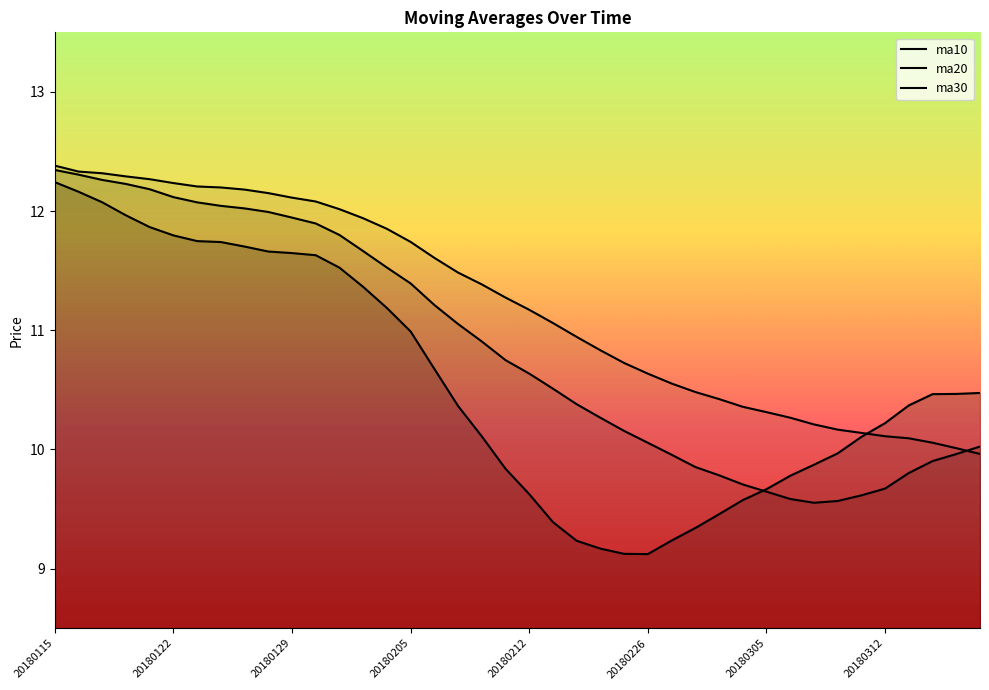

Is it true that ma10 equals 5.4 at 20180208?

False